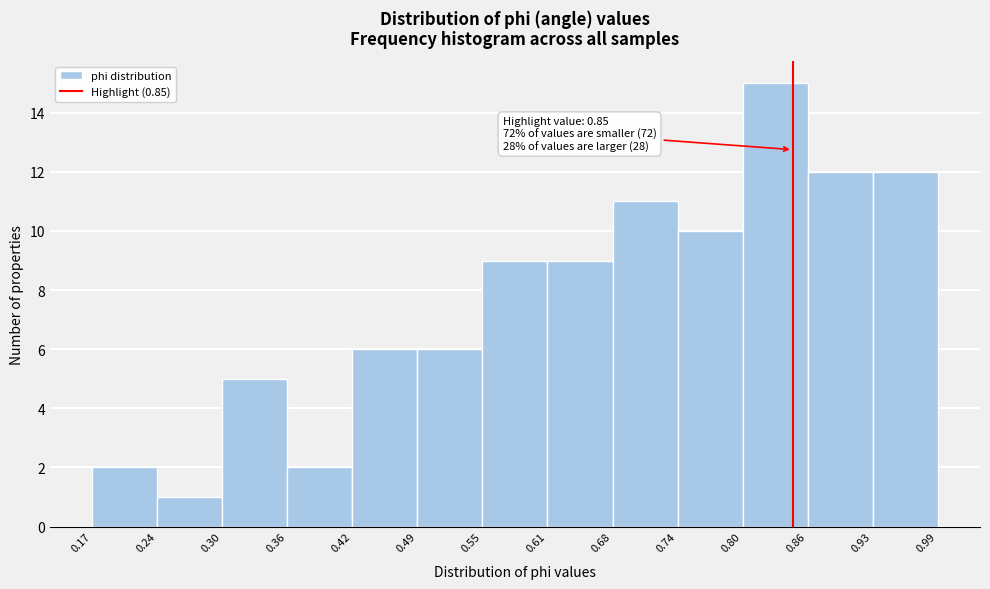

Over which range of the x-axis is the bar tallest?

0.80 to 0.86